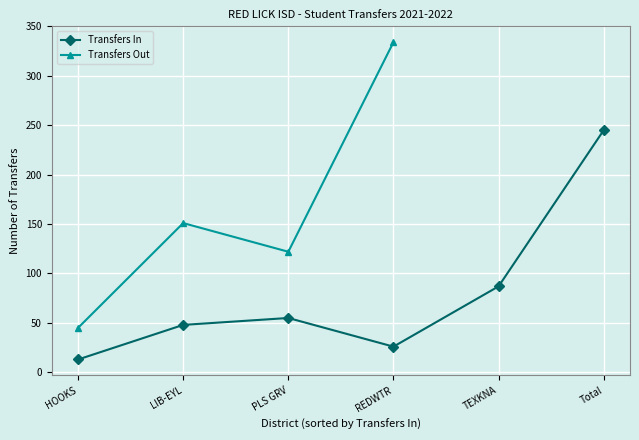

The Transfers In series shows 48 at LIB-EYL. True or false?

True